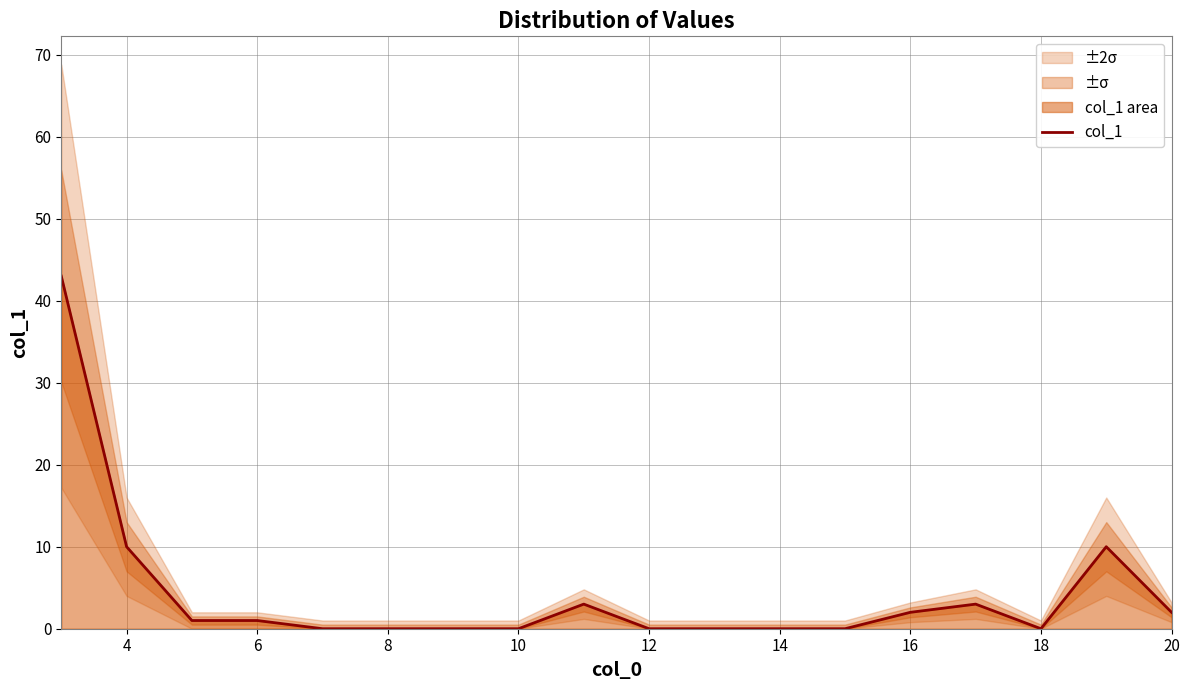

The value of col_1 at 10 is 0. True or false?

True